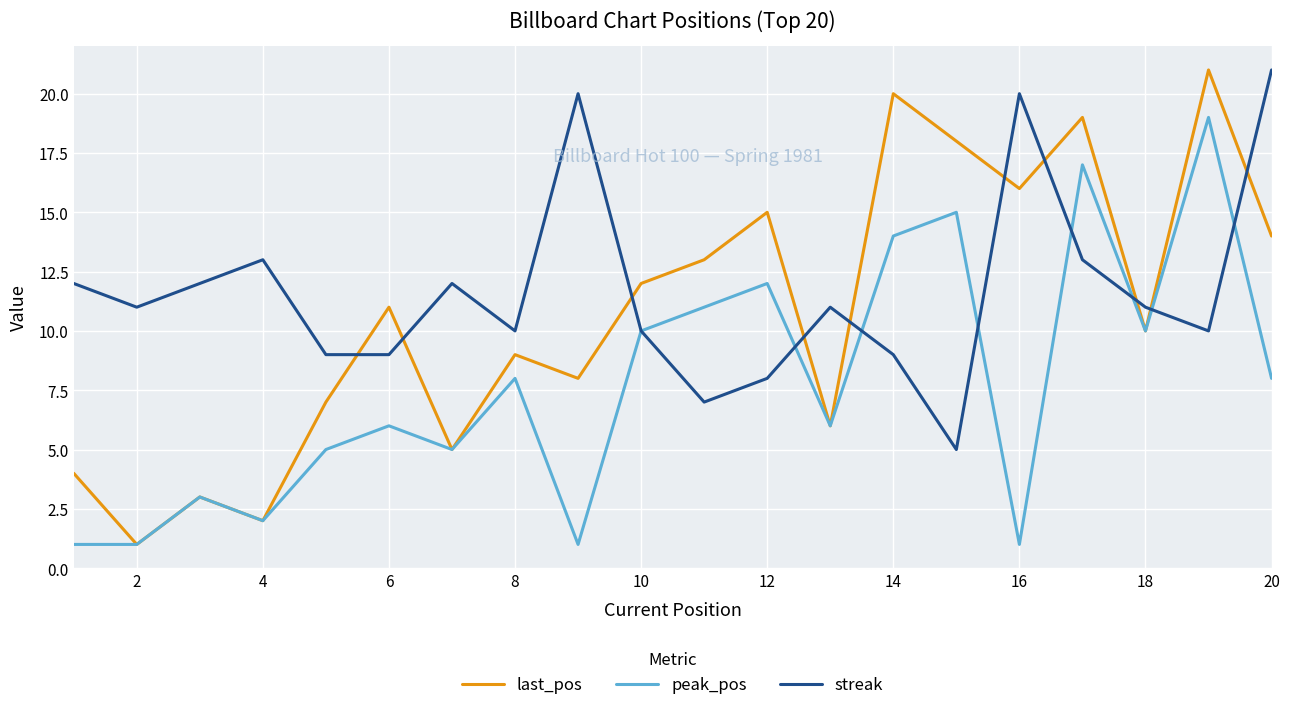

What is the average value of the streak series?

12